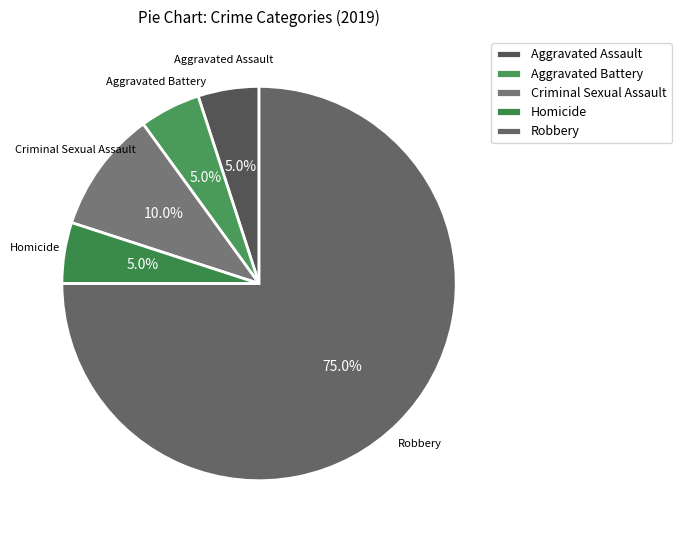

How many segments does this pie chart have?

5